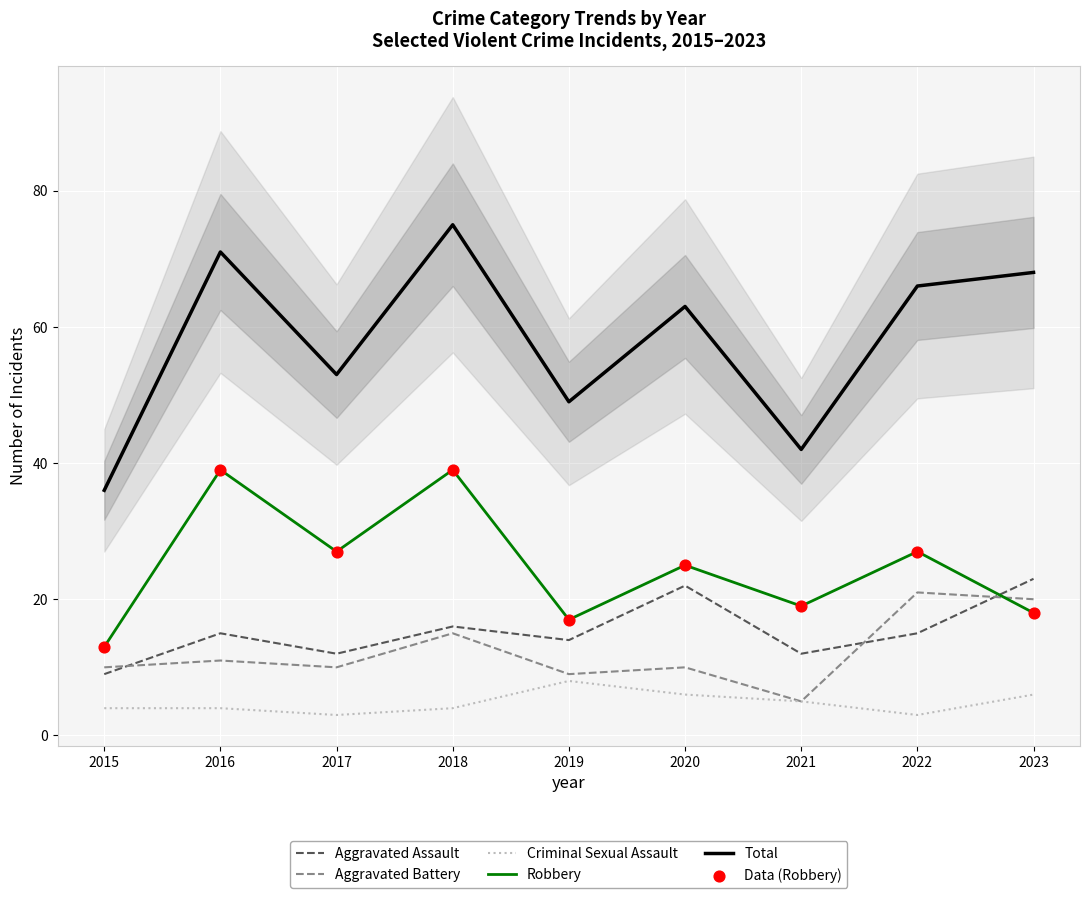

What are all the series names shown in the legend?

Aggravated Assault, Aggravated Battery, Criminal Sexual Assault, Robbery, Total, Data (Robbery)